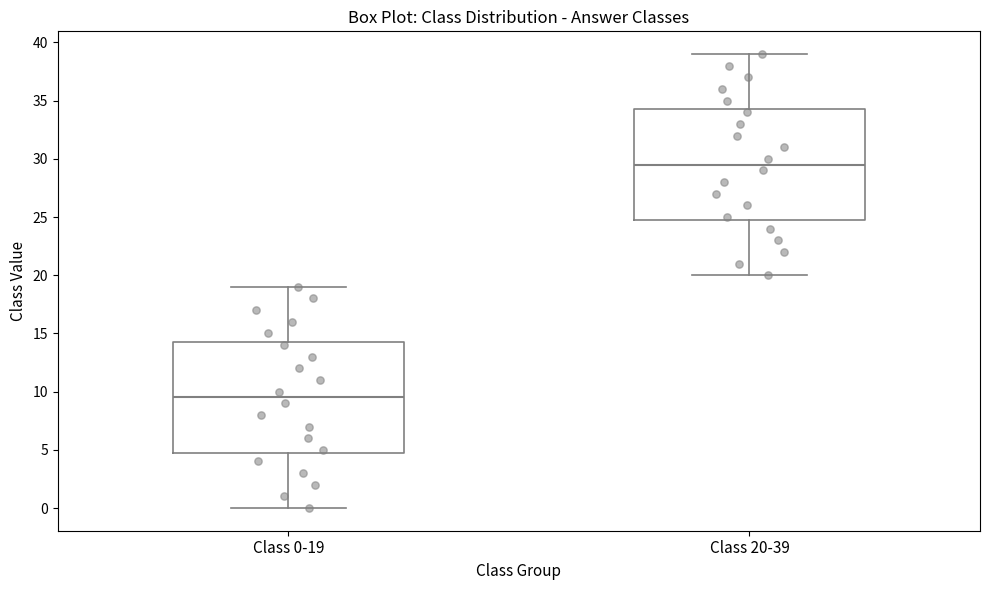

Which box has the lowest median line?

Class 0-19